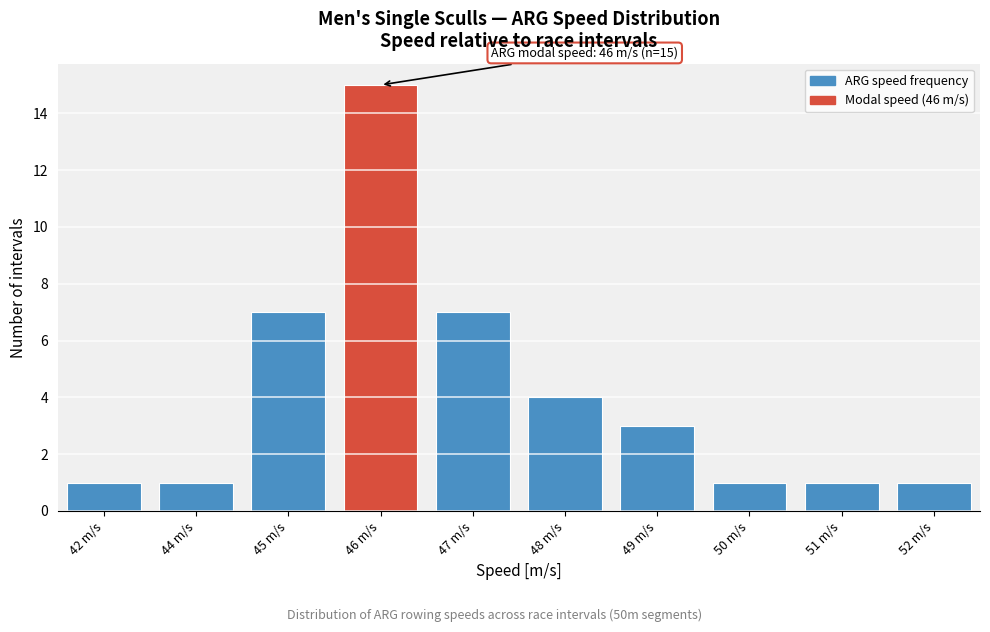

Reading left to right, list all the values displayed in this chart.

1	1	7	15	7	4	3	1	1	1